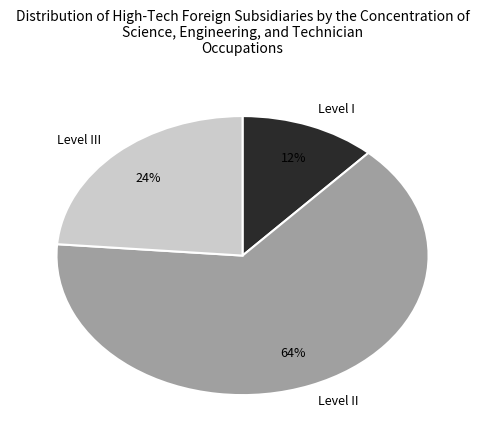

To the nearest percent, what portion does Level III represent?

24%